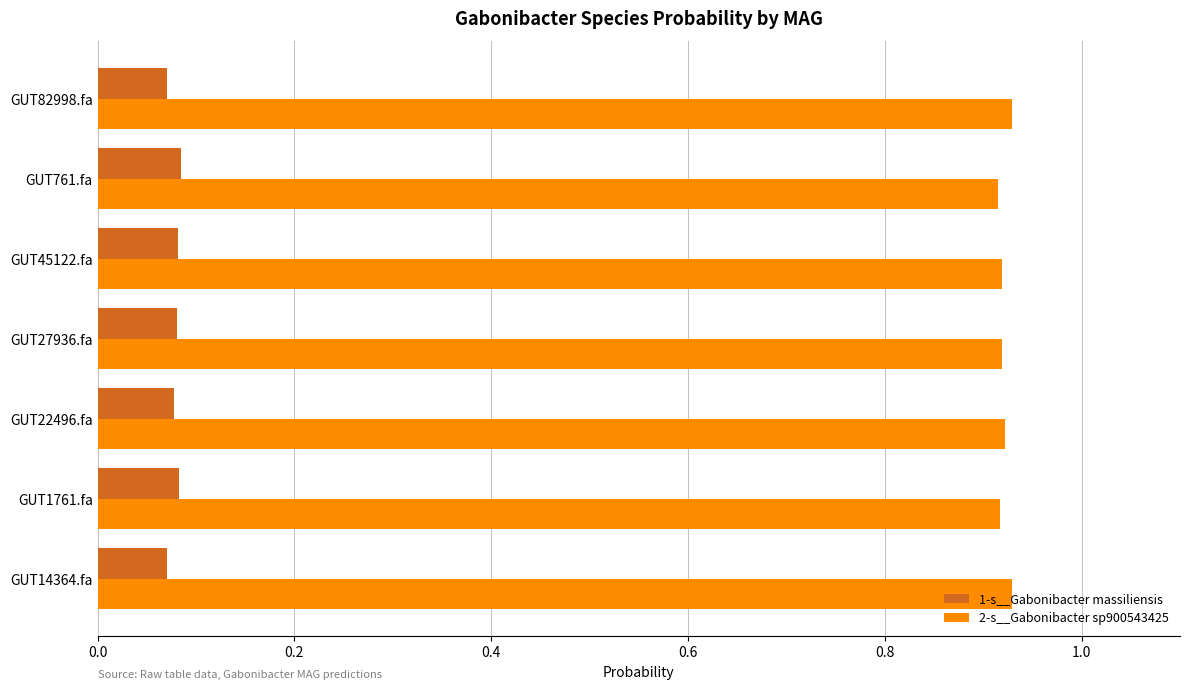

What is the spread (max minus min) of values at GUT45122.fa?

0.8